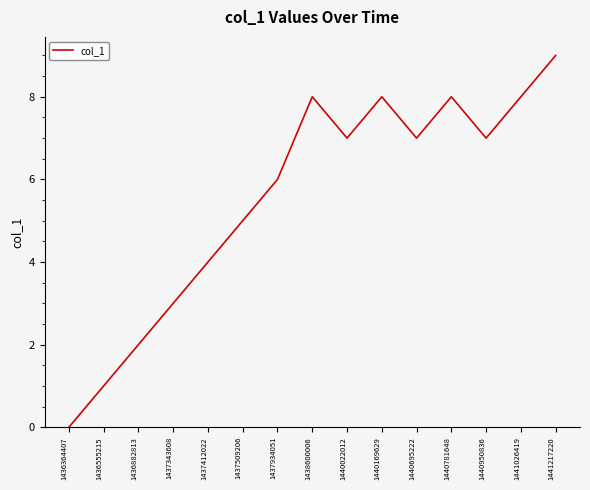

Reading left to right, transcribe all the data shown in this chart.

1436364407=0	1436555215=1	1436882813=2	1437343608=3	1437412022=4	1437509206=5	1437934051=6	1438600006=8	1440022012=7	1440169629=8	1440695222=7	1440781648=8	1440950836=7	1441026419=8	1441217220=9